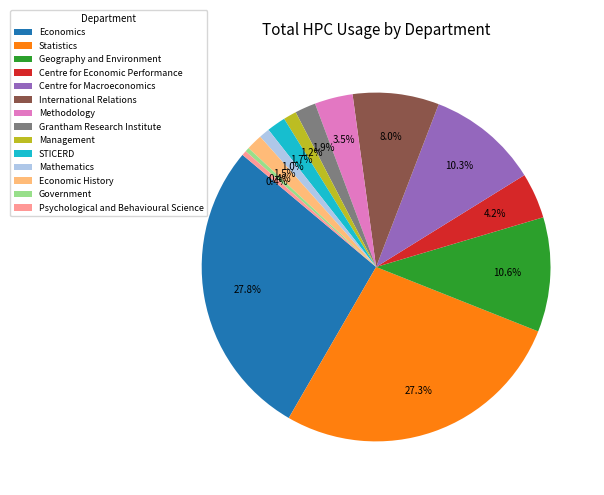

To the nearest percent, what percentage of the pie is STICERD?

2%